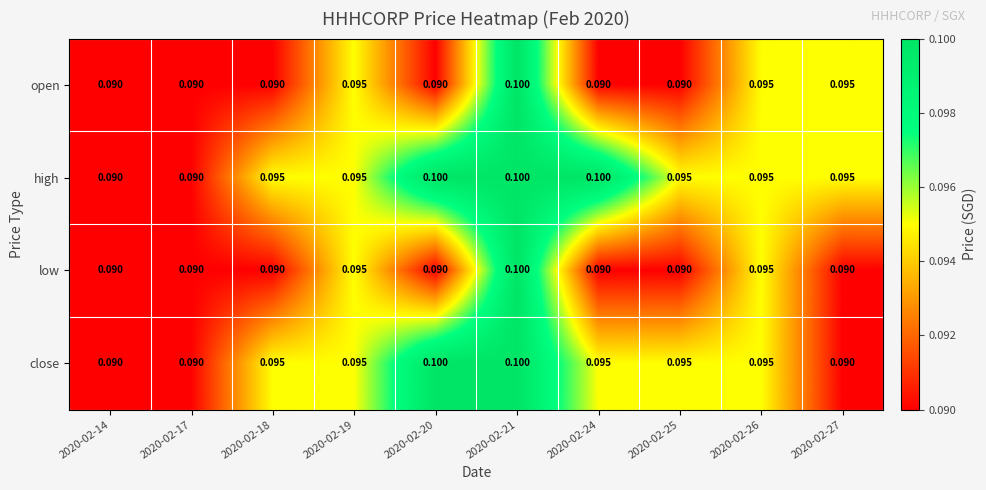

What is the maximum value shown in the chart?

0.1